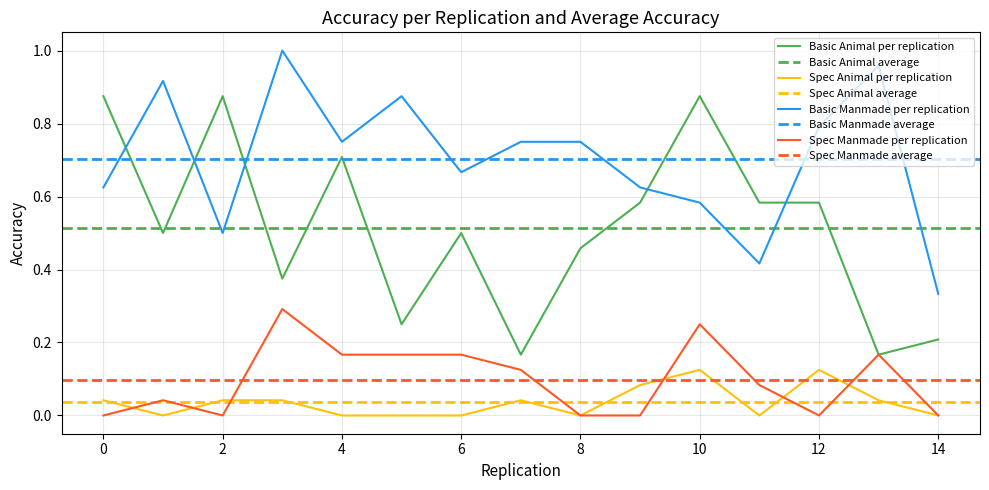

Which series has the widest spread of values?

Basic Animal